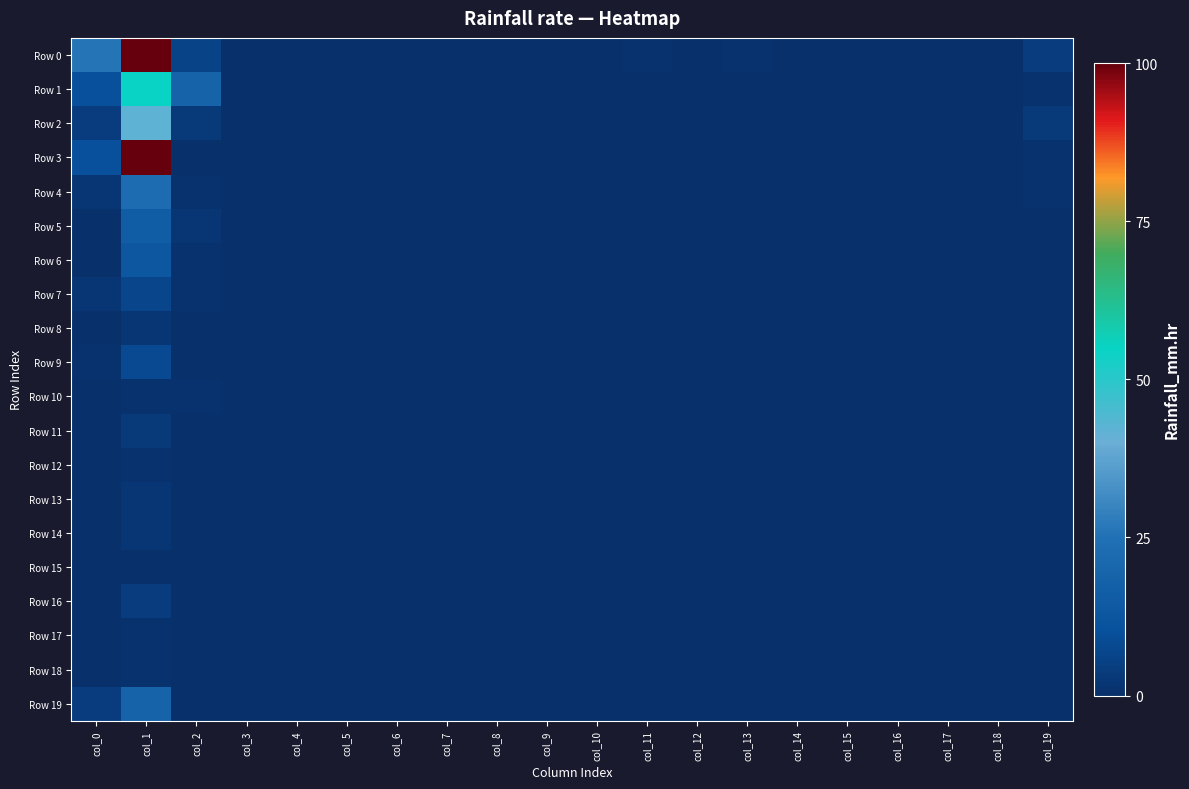

Between col_8 and col_13, which is larger?

col_13